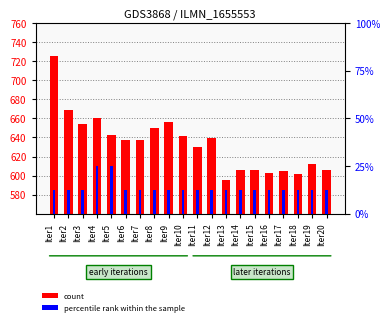

Which series has the largest total across all categories?

count